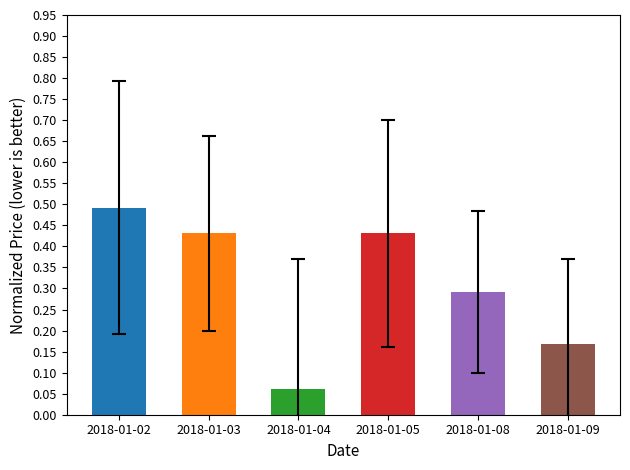

True or false: the data shows 0.3 at 2018-01-09.

False